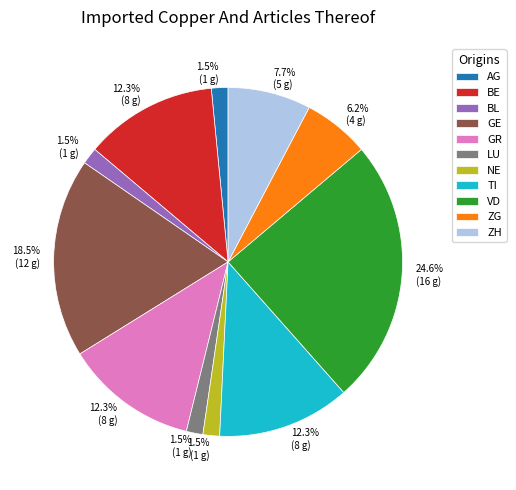

What is the ratio of the value at VD to the value at ZH?

3.2